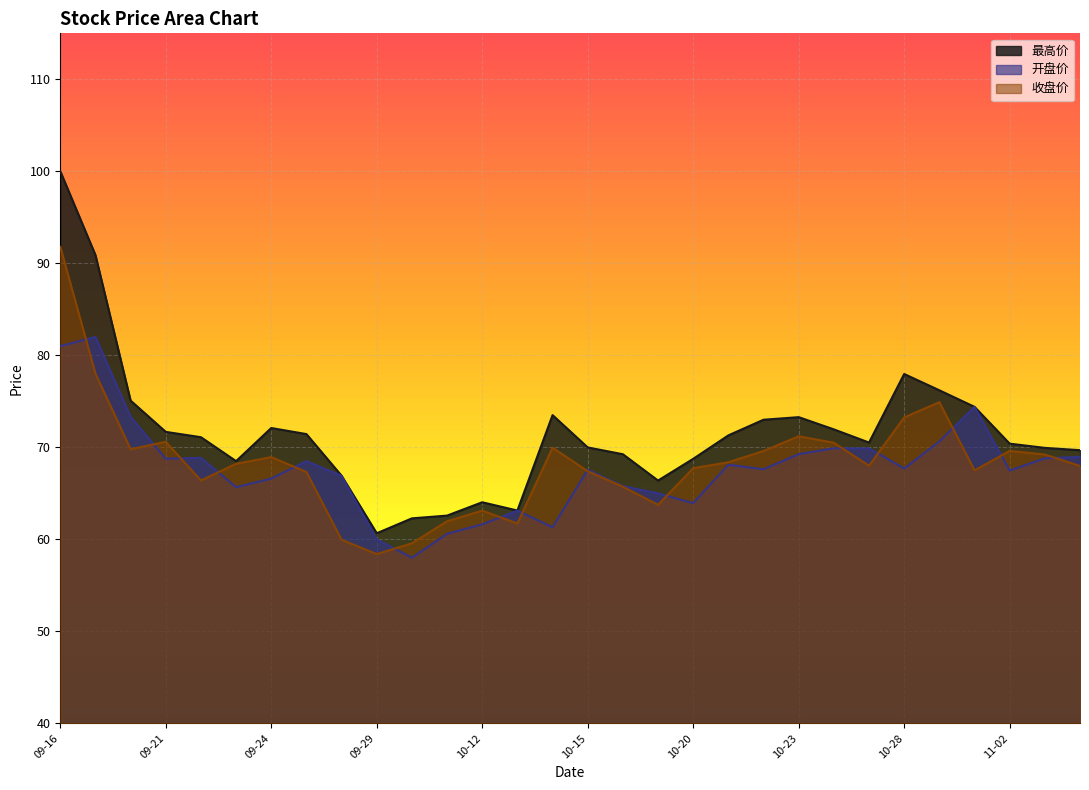

Reading right to left, transcribe all the data shown in this chart.

最高价: 69.7	69.9	70.4	74.4	76.2	78.0	70.5	72.0	73.3	73.0	71.3	68.8	66.4	69.2	70.0	73.5	63.1	64.0	62.6	62.3	60.7	66.9	71.4	72.1	68.5	71.1	71.7	75.1	90.9	100.0
开盘价: 69.0	68.8	67.5	74.4	70.6	67.7	69.9	69.9	69.3	67.6	68.1	63.9	65.0	65.8	67.6	61.3	63.1	61.6	60.6	58.0	60.0	66.9	68.5	66.6	65.7	68.9	68.8	73.3	82.0	81.0
收盘价: 68.0	69.2	69.6	67.5	74.9	73.2	68.0	70.5	71.2	69.6	68.4	67.7	63.8	65.7	67.4	70.0	61.7	63.1	62.0	59.6	58.4	60.0	67.3	68.9	68.2	66.4	70.6	69.8	78.0	91.8